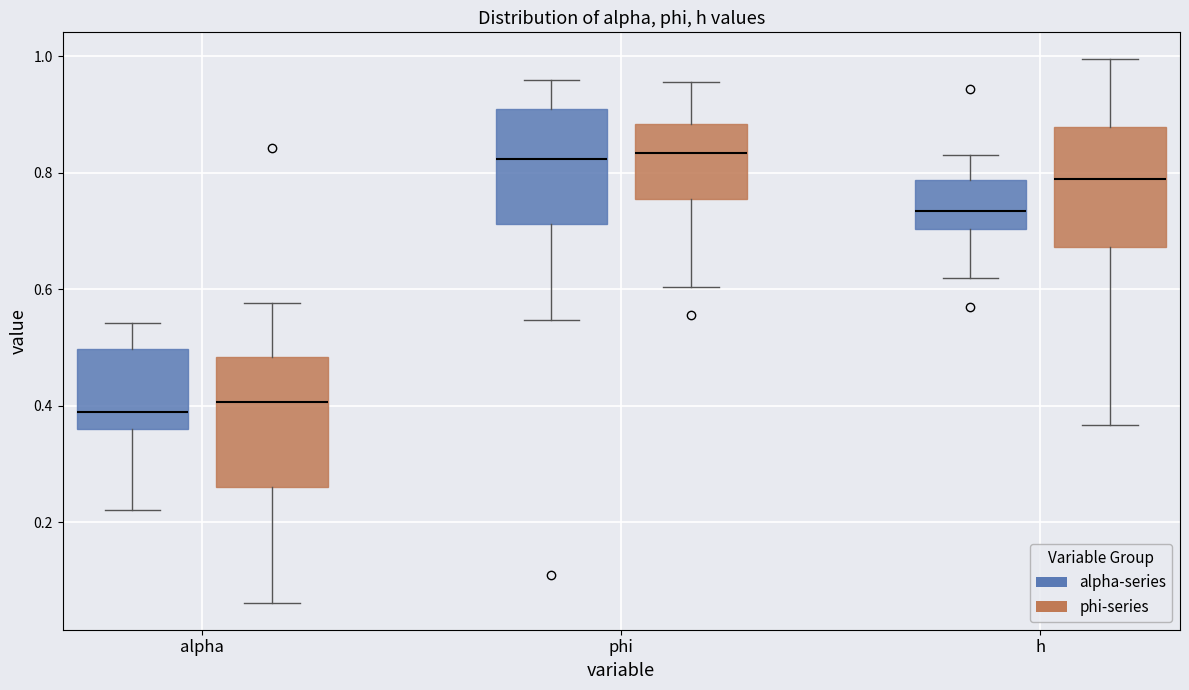

Where does the median line of the box for h (alpha-series) sit on the y-axis? The values are not printed on the chart, so give them approximately, as read against the axis.

0.74